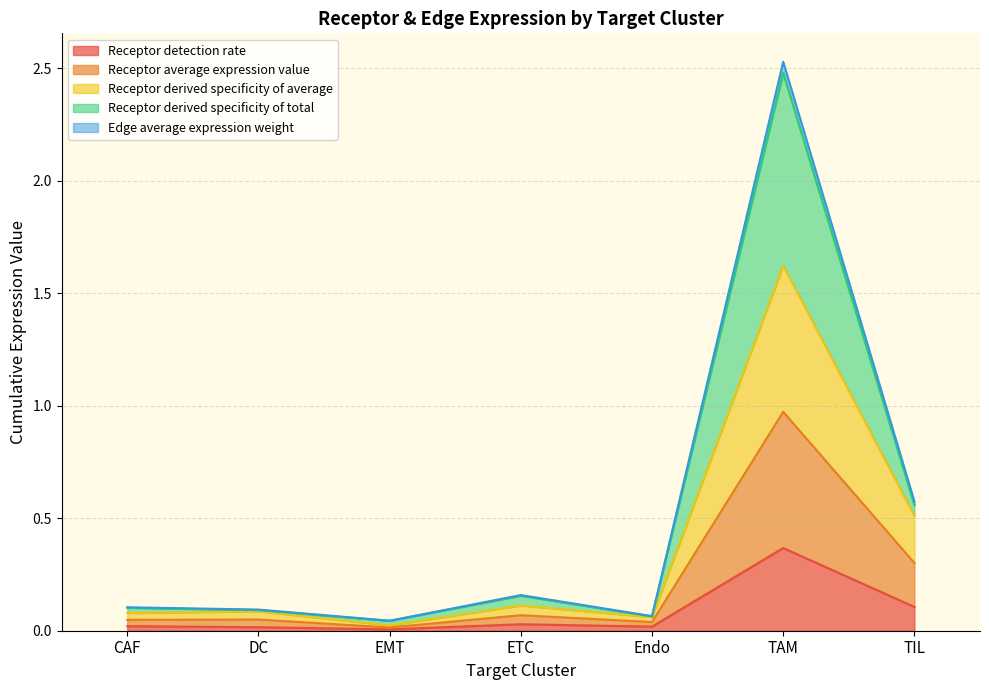

Which category has the highest value in the Receptor detection rate series?

TAM